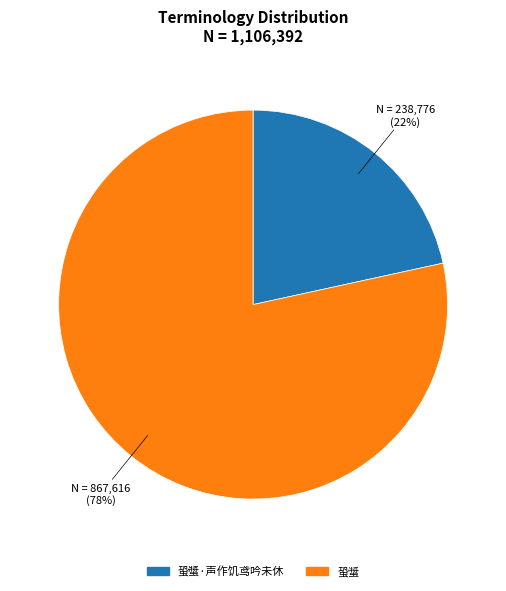

Count the number of slices in the pie.

2